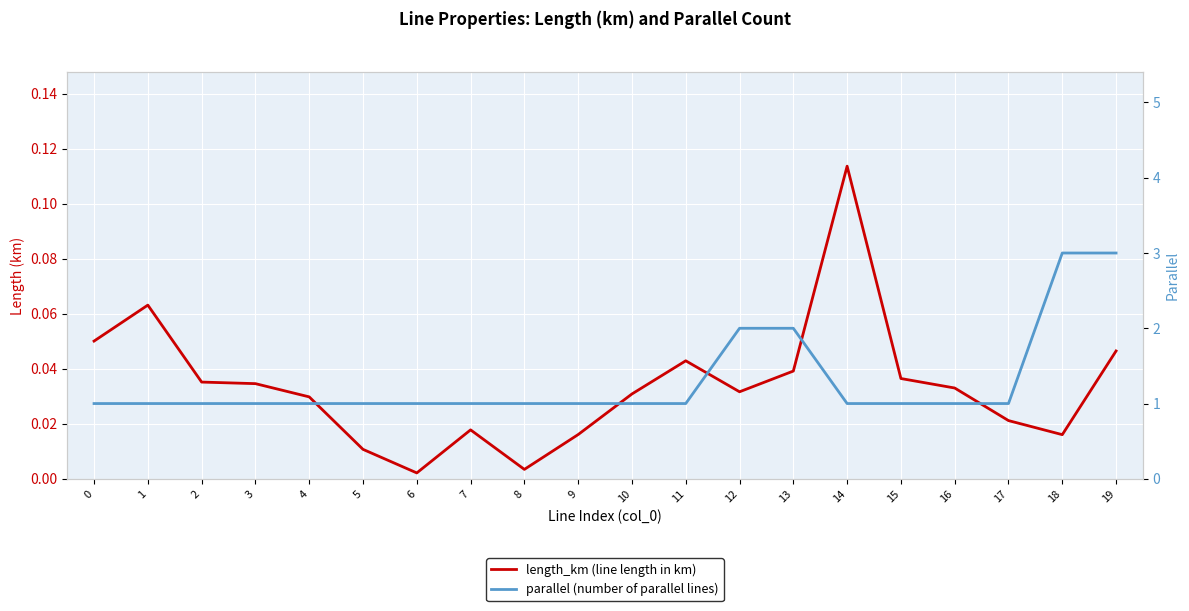

Count the parallel (number of parallel lines) values in the range 1 to 2.

18